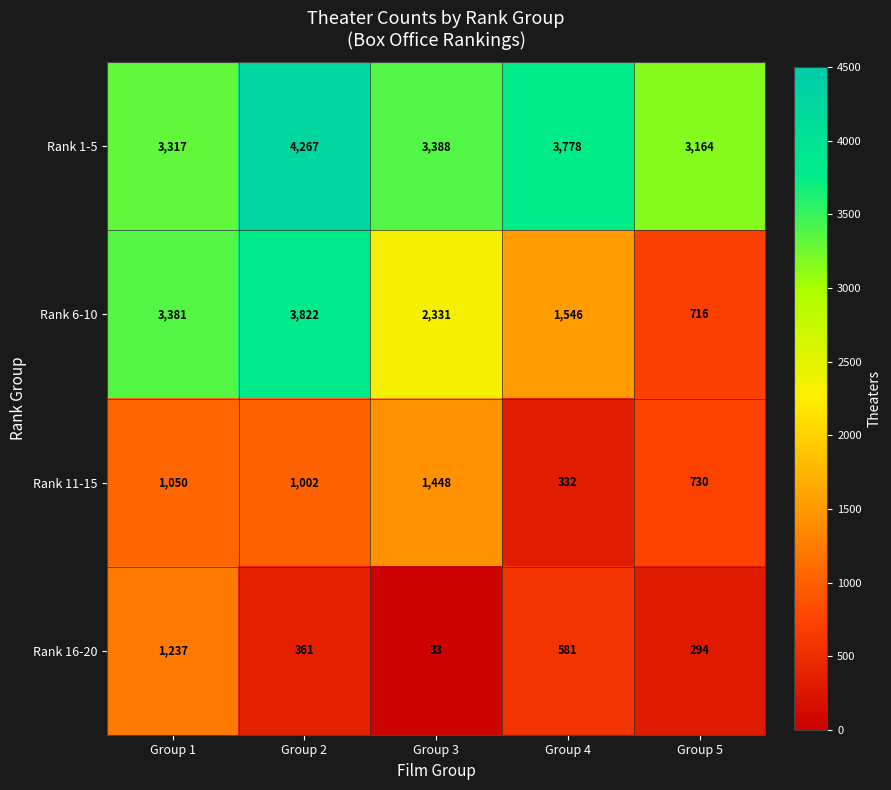

True or false: Rank 6-10 has a value of 498 at Group 5.

False